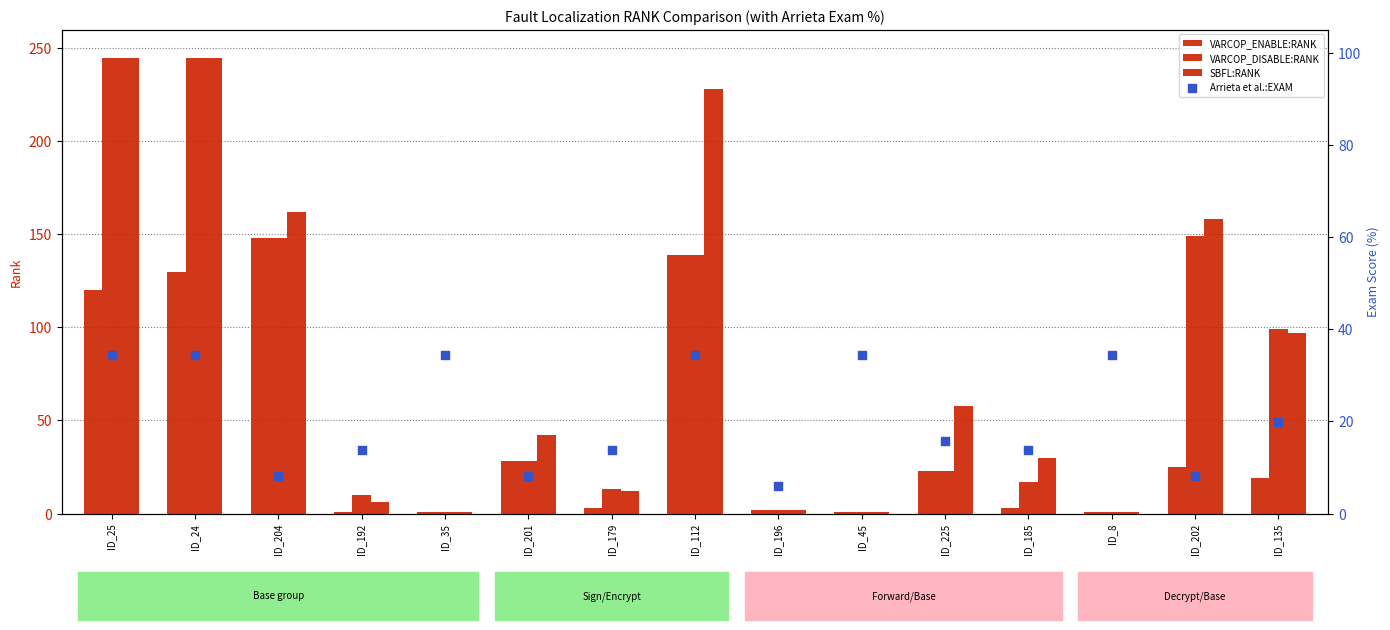

At how many categories does at least one series exceed 198?

3